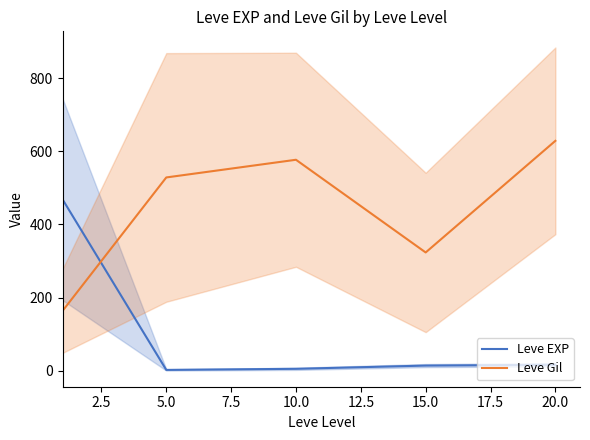

How many interior local peaks does the Leve Gil series have?

1